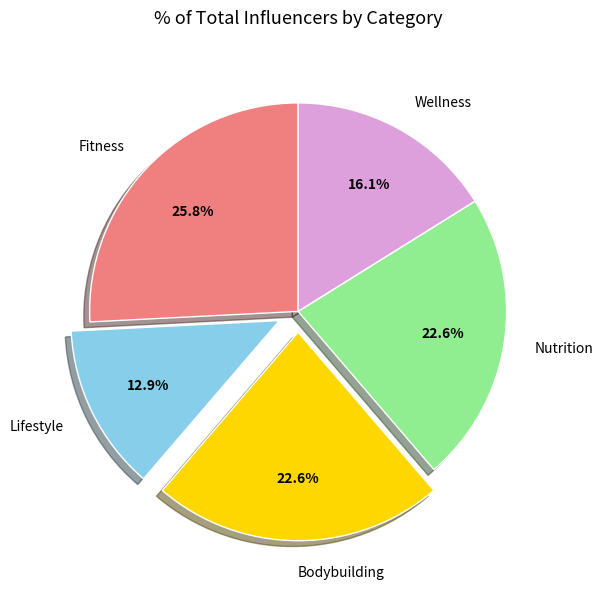

To the nearest percent, what percentage of the pie is Nutrition?

23%